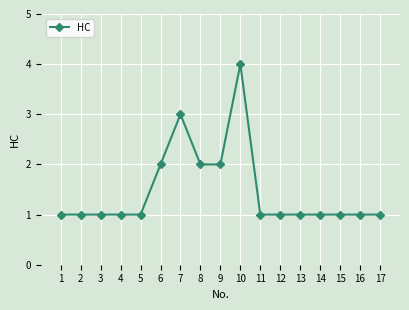

Reading left to right, transcribe all the data shown in this chart.

1=1	2=1	3=1	4=1	5=1	6=2	7=3	8=2	9=2	10=4	11=1	12=1	13=1	14=1	15=1	16=1	17=1